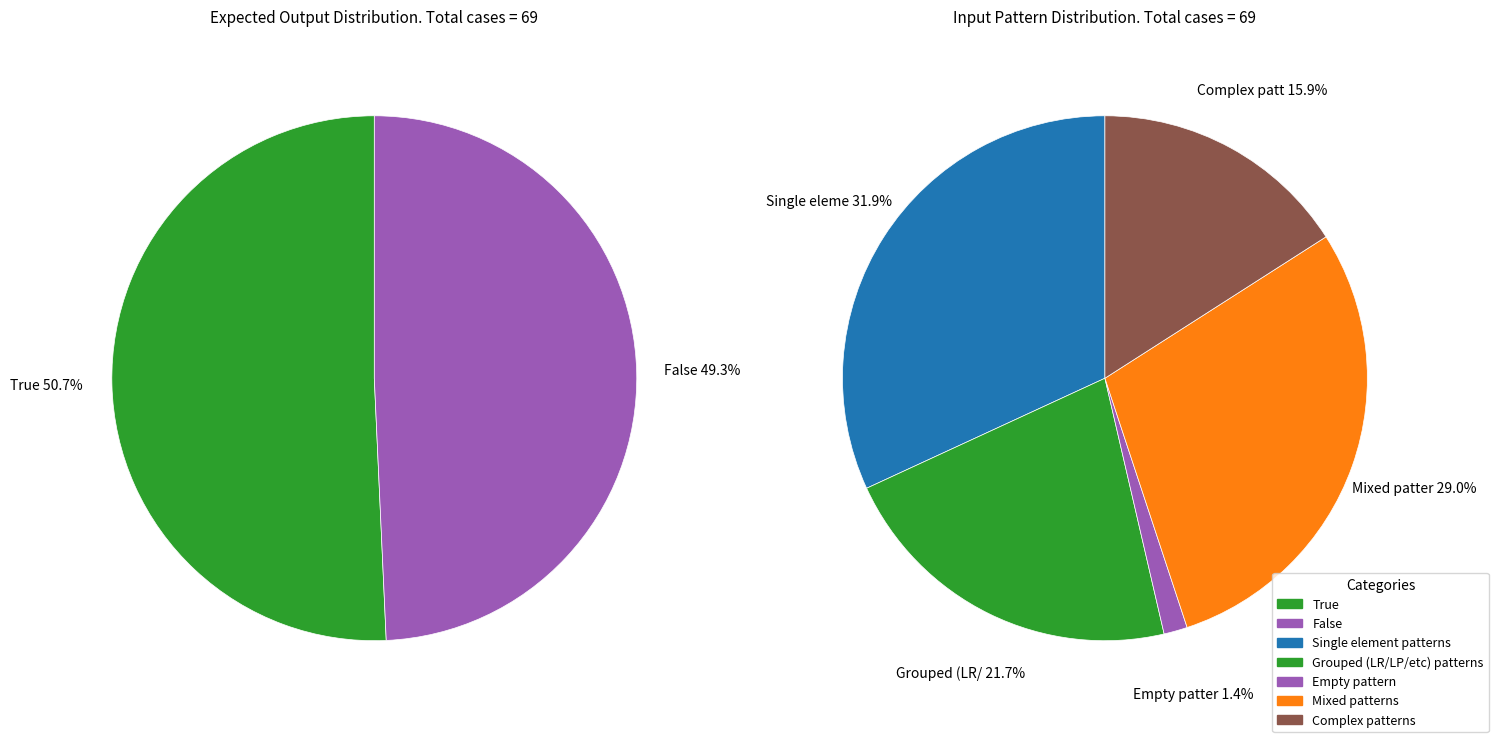

Which slice is the smallest?

False